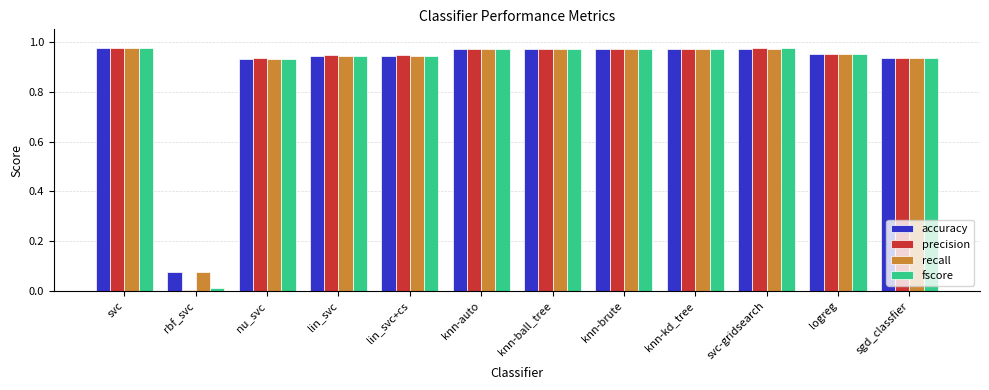

Which category has the lowest value in the recall series?

rbf_svc